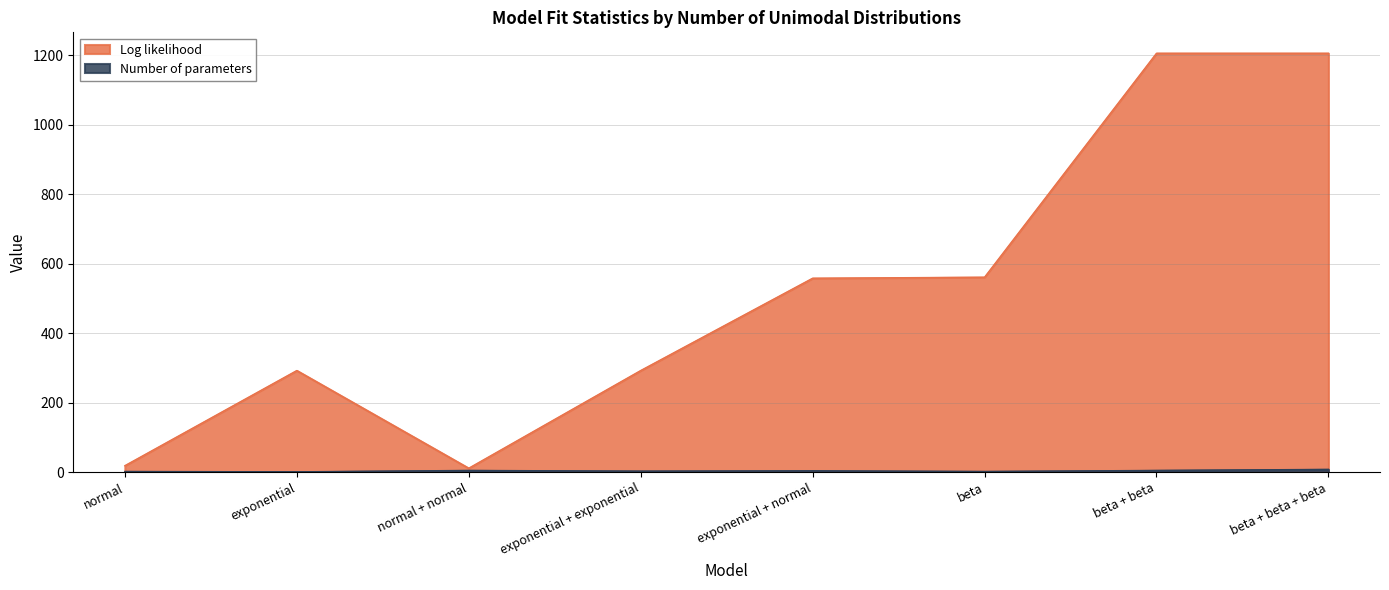

Which category has the lowest value in the Log likelihood series?

normal + normal